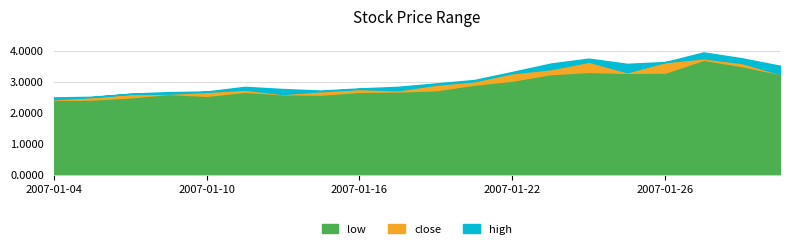

How many interior local valleys does the high series have?

2